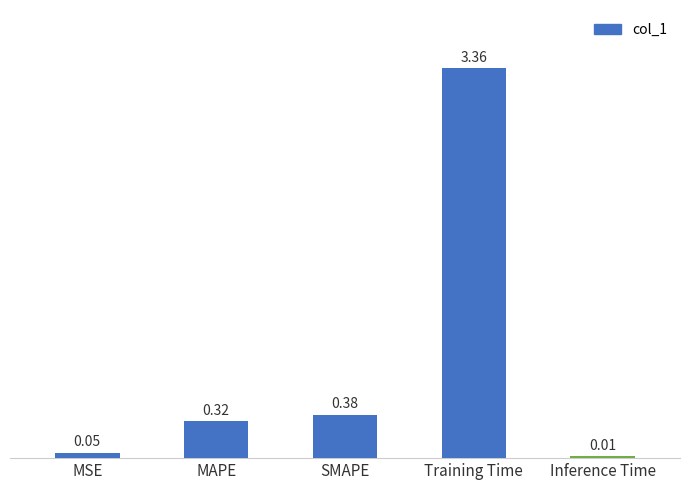

Rank the categories by value from highest to lowest.

Training Time, SMAPE, MAPE, MSE, Inference Time